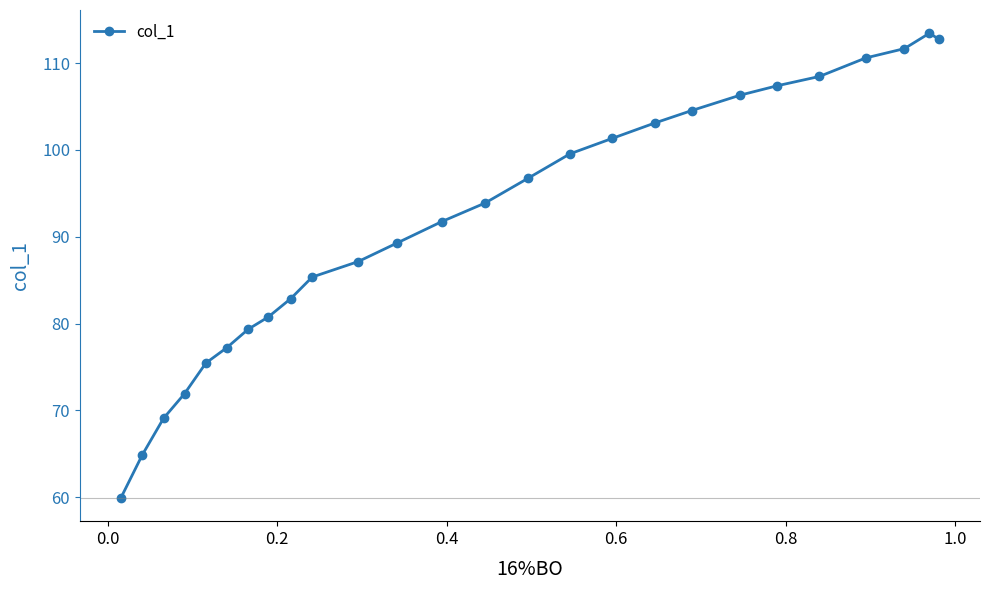

What is the value of the 12th point from the left?

89.3